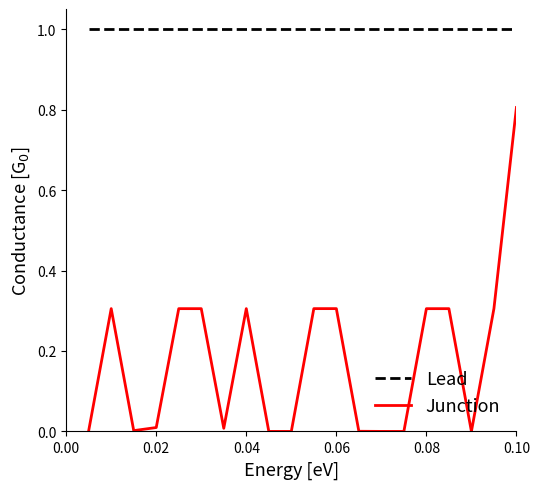

Which series has the largest total across all categories?

Lead